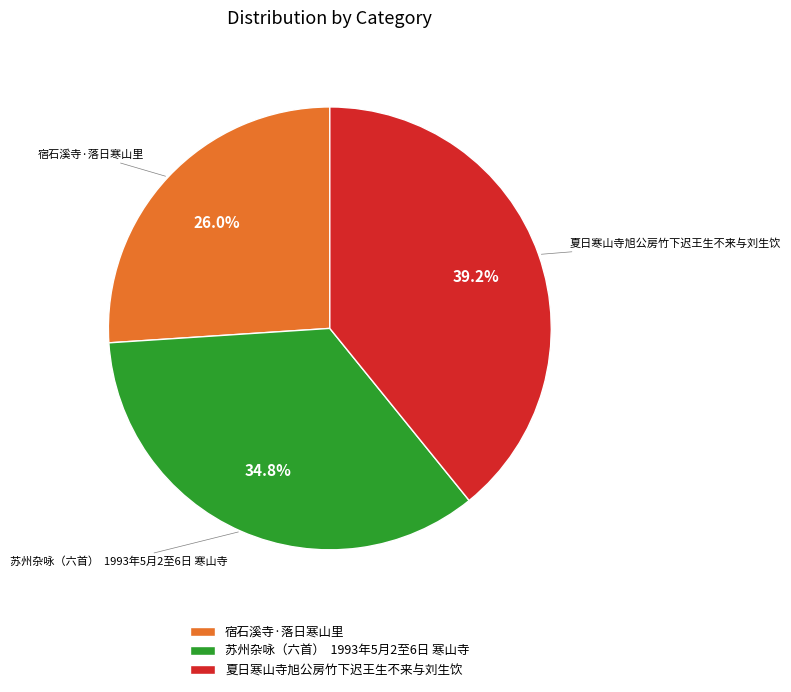

Combined, what portion of the pie is 宿石溪寺·落日寒山里 and 夏日寒山寺旭公房竹下迟王生不来与刘生饮?

65.2%